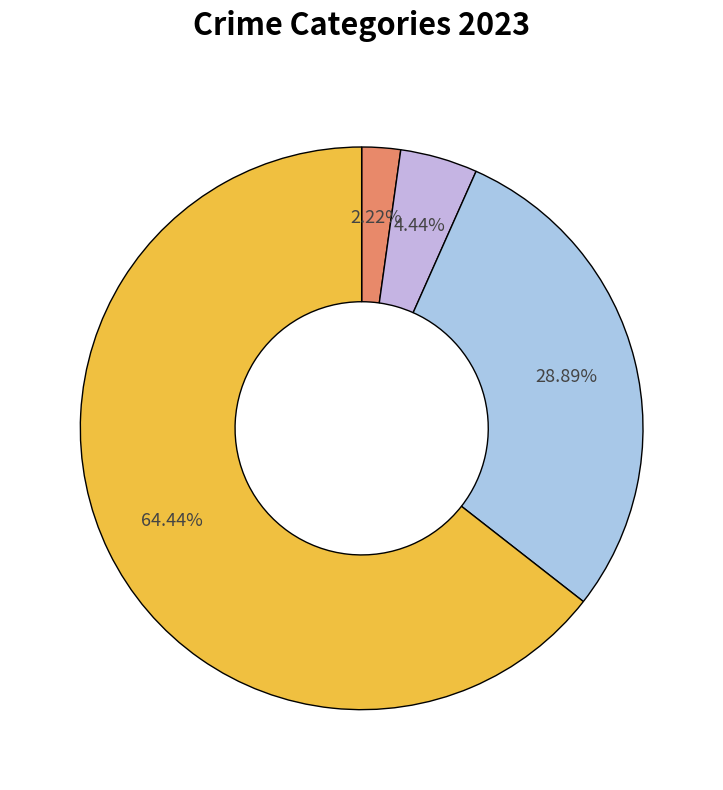

How many slices are in this pie chart?

4